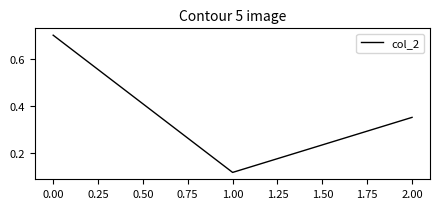

How many series are shown in this chart?

1